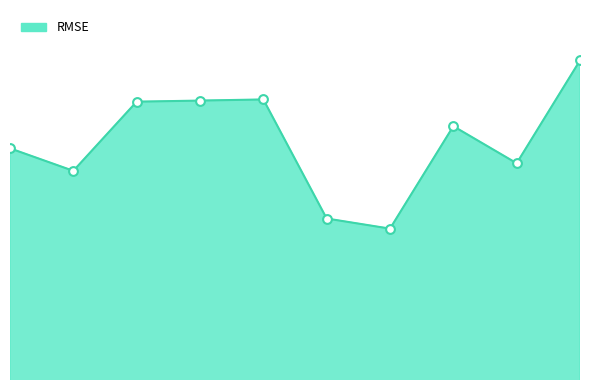

Does the chart have visible grid lines?

No